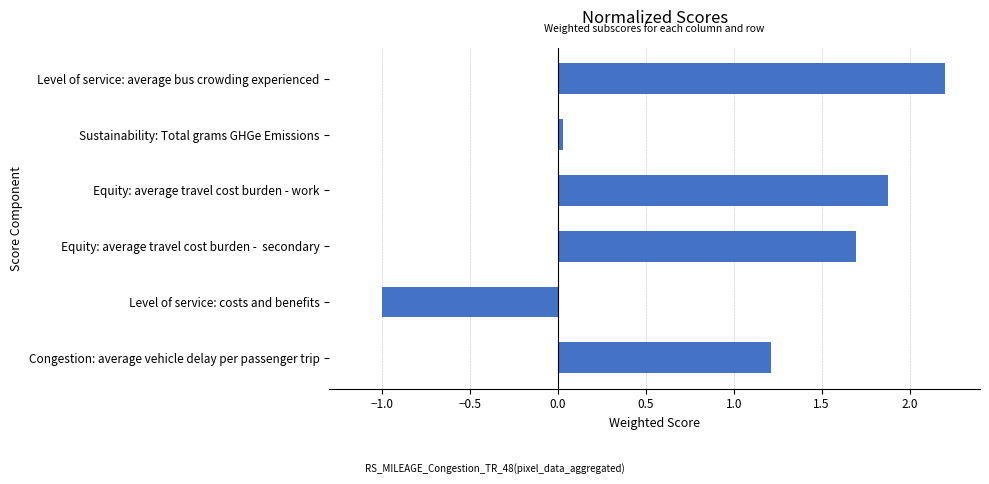

How many values are below 1?

2